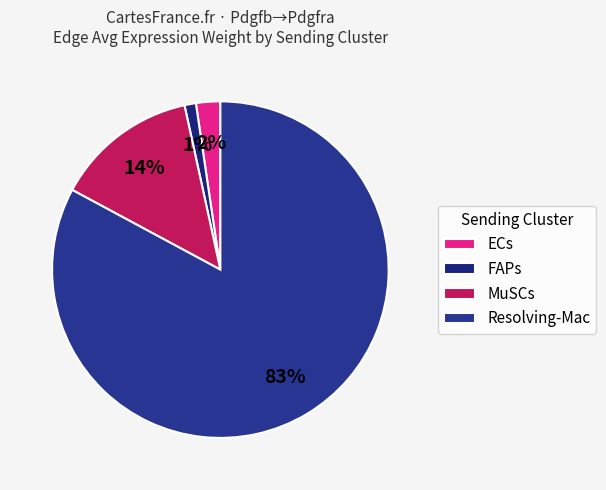

How many slices are in this pie chart?

4